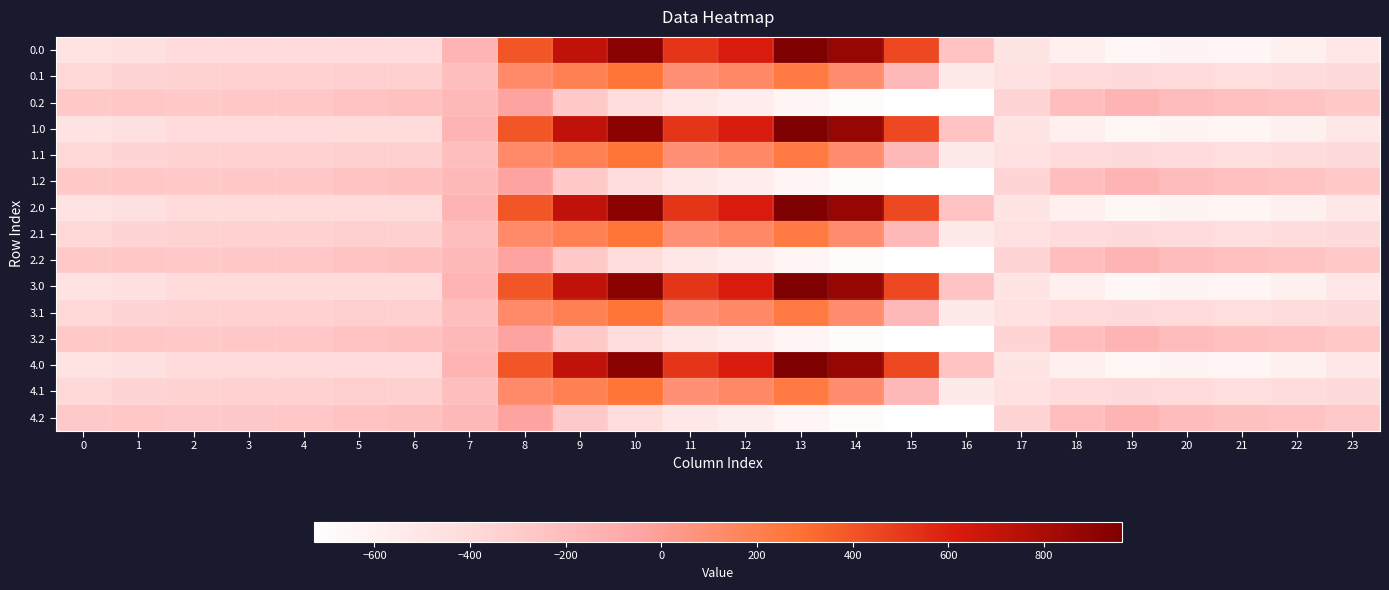

Reading left to right, list all the values displayed in this chart.

0.0: 0=-482.0	1=-449.5	2=-410.3	3=-404.4	4=-404.9	5=-403.8	6=-408.0	7=-150.1	8=395.3	9=716.9	10=916.2	11=516.0	12=619.4	13=962.7	14=870.3	15=443.0	16=-250.9	17=-494.8	18=-586.7	19=-649.2	20=-629.9	21=-638.4	22=-592.3	23=-511.3
0.1: 0=-384.6	1=-361.1	2=-347.9	3=-342.7	4=-339.6	5=-325.7	6=-332.2	7=-217.1	8=125.2	9=191.1	10=274.1	11=87.0	12=134.6	13=241.5	14=113.7	15=-173.1	16=-547.3	17=-466.6	18=-405.4	19=-400.2	20=-414.5	21=-432.4	22=-419.9	23=-399.4
0.2: 0=-287.1	1=-272.7	2=-285.5	3=-281.0	4=-274.4	5=-245.0	6=-228.8	7=-176.6	8=-35.3	9=-288.5	10=-423.5	11=-520.6	12=-571.2	13=-640.4	14=-687.4	15=-725.8	16=-726.6	17=-362.4	18=-210.0	19=-151.0	20=-199.2	21=-226.4	22=-247.4	23=-287.5
1.0: 0=-482.0	1=-449.5	2=-410.3	3=-404.4	4=-404.9	5=-403.8	6=-408.0	7=-150.1	8=395.3	9=716.9	10=916.2	11=516.0	12=619.4	13=962.7	14=870.3	15=443.0	16=-250.9	17=-494.8	18=-586.7	19=-649.2	20=-629.9	21=-638.4	22=-592.3	23=-511.3
1.1: 0=-384.6	1=-361.1	2=-347.9	3=-342.7	4=-339.6	5=-325.7	6=-332.2	7=-217.1	8=125.2	9=191.1	10=274.1	11=87.0	12=134.6	13=241.5	14=113.7	15=-173.1	16=-547.3	17=-466.6	18=-405.4	19=-400.2	20=-414.5	21=-432.4	22=-419.9	23=-399.4
1.2: 0=-287.1	1=-272.7	2=-285.5	3=-281.0	4=-274.4	5=-245.0	6=-228.8	7=-176.6	8=-35.3	9=-288.5	10=-423.5	11=-520.6	12=-571.2	13=-640.4	14=-687.4	15=-725.8	16=-726.6	17=-362.4	18=-210.0	19=-151.0	20=-199.2	21=-226.4	22=-247.4	23=-287.5
2.0: 0=-482.0	1=-449.5	2=-410.3	3=-404.4	4=-404.9	5=-403.8	6=-408.0	7=-150.1	8=395.3	9=716.9	10=916.2	11=516.0	12=619.4	13=962.7	14=870.3	15=443.0	16=-250.9	17=-494.8	18=-586.7	19=-649.2	20=-629.9	21=-638.4	22=-592.3	23=-511.3
2.1: 0=-384.6	1=-361.1	2=-347.9	3=-342.7	4=-339.6	5=-325.7	6=-332.2	7=-217.1	8=125.2	9=191.1	10=274.1	11=87.0	12=134.6	13=241.5	14=113.7	15=-173.1	16=-547.3	17=-466.6	18=-405.4	19=-400.2	20=-414.5	21=-432.4	22=-419.9	23=-399.4
2.2: 0=-287.1	1=-272.7	2=-285.5	3=-281.0	4=-274.4	5=-245.0	6=-228.8	7=-176.6	8=-35.3	9=-288.5	10=-423.5	11=-520.6	12=-571.2	13=-640.4	14=-687.4	15=-725.8	16=-726.6	17=-362.4	18=-210.0	19=-151.0	20=-199.2	21=-226.4	22=-247.4	23=-287.5
3.0: 0=-482.0	1=-449.5	2=-410.3	3=-404.4	4=-404.9	5=-403.8	6=-408.0	7=-150.1	8=395.3	9=716.9	10=916.2	11=516.0	12=619.4	13=962.7	14=870.3	15=443.0	16=-250.9	17=-494.8	18=-586.7	19=-649.2	20=-629.9	21=-638.4	22=-592.3	23=-511.3
3.1: 0=-384.6	1=-361.1	2=-347.9	3=-342.7	4=-339.6	5=-325.7	6=-332.2	7=-217.1	8=125.2	9=191.1	10=274.1	11=87.0	12=134.6	13=241.5	14=113.7	15=-173.1	16=-547.3	17=-466.6	18=-405.4	19=-400.2	20=-414.5	21=-432.4	22=-419.9	23=-399.4
3.2: 0=-287.1	1=-272.7	2=-285.5	3=-281.0	4=-274.4	5=-245.0	6=-228.8	7=-176.6	8=-35.3	9=-288.5	10=-423.5	11=-520.6	12=-571.2	13=-640.4	14=-687.4	15=-725.8	16=-726.6	17=-362.4	18=-210.0	19=-151.0	20=-199.2	21=-226.4	22=-247.4	23=-287.5
4.0: 0=-482.0	1=-449.5	2=-410.3	3=-404.4	4=-404.9	5=-403.8	6=-408.0	7=-150.1	8=395.3	9=716.9	10=916.2	11=516.0	12=619.4	13=962.7	14=870.3	15=443.0	16=-250.9	17=-494.8	18=-586.7	19=-649.2	20=-629.9	21=-638.4	22=-592.3	23=-511.3
4.1: 0=-384.6	1=-361.1	2=-347.9	3=-342.7	4=-339.6	5=-325.7	6=-332.2	7=-217.1	8=125.2	9=191.1	10=274.1	11=87.0	12=134.6	13=241.5	14=113.7	15=-173.1	16=-547.3	17=-466.6	18=-405.4	19=-400.2	20=-414.5	21=-432.4	22=-419.9	23=-399.4
4.2: 0=-287.1	1=-272.7	2=-285.5	3=-281.0	4=-274.4	5=-245.0	6=-228.8	7=-176.6	8=-35.3	9=-288.5	10=-423.5	11=-520.6	12=-571.2	13=-640.4	14=-687.4	15=-725.8	16=-726.6	17=-362.4	18=-210.0	19=-151.0	20=-199.2	21=-226.4	22=-247.4	23=-287.5